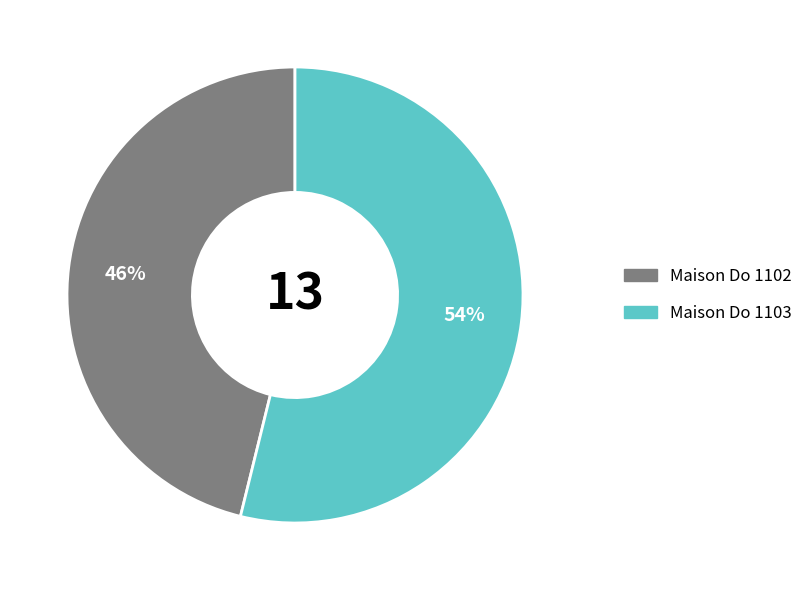

Rank the categories by value from highest to lowest.

Maison Do 1103, Maison Do 1102